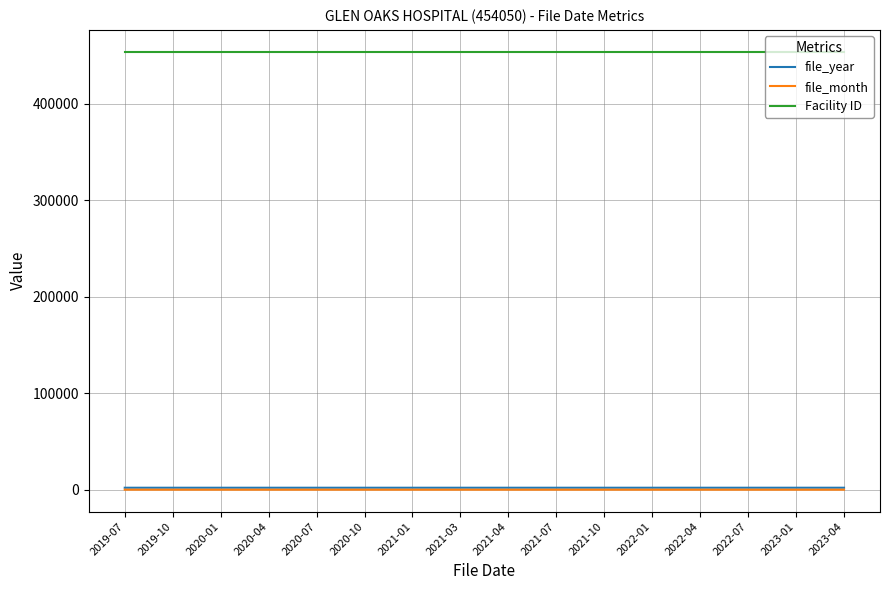

Which series has the widest spread of values?

file_month